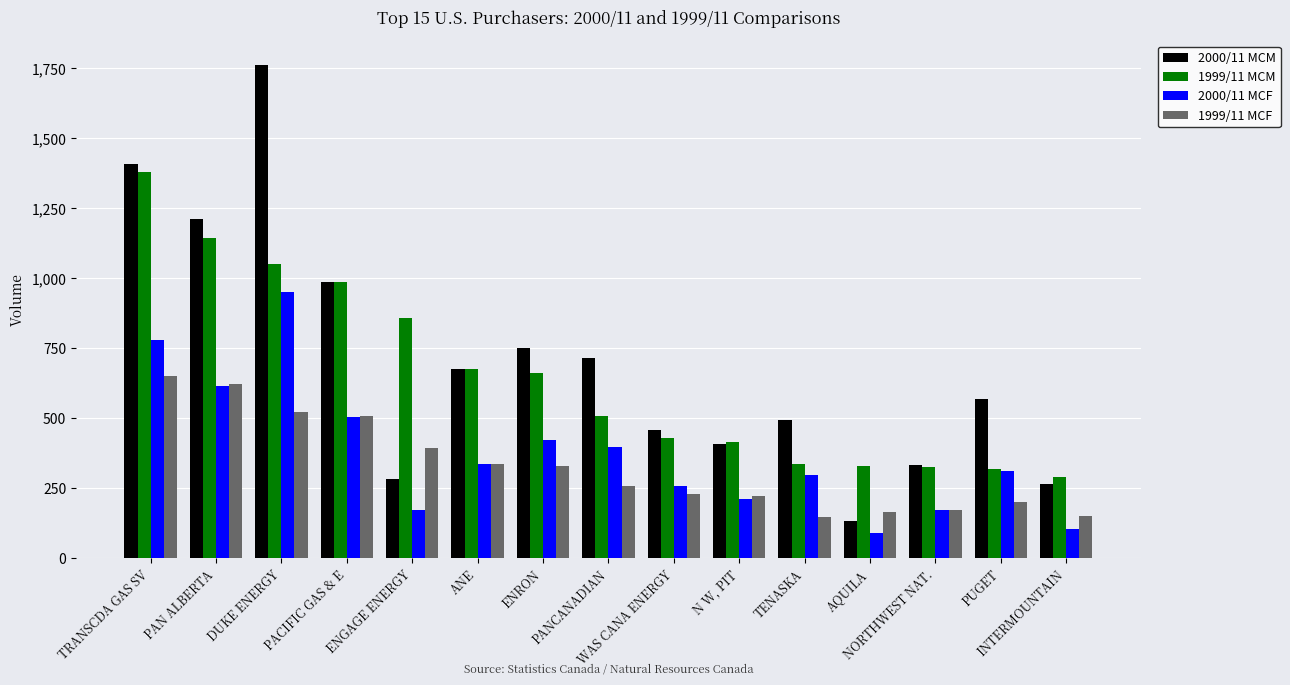

The 2000/11 MCF series shows 505.5 at PACIFIC GAS & E. True or false?

True